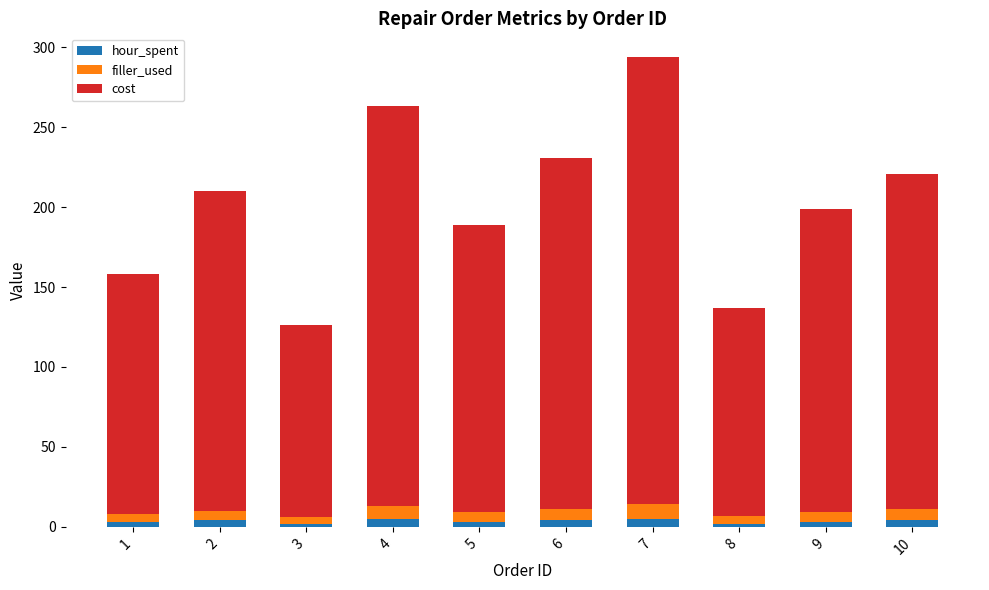

Are the bars grouped side by side (vs. stacked)?

No